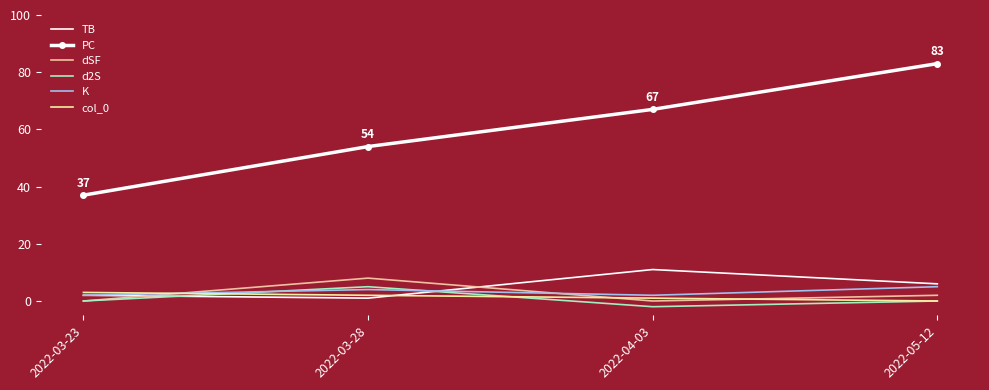

At which category is the sum across all series the highest?

2022-05-12